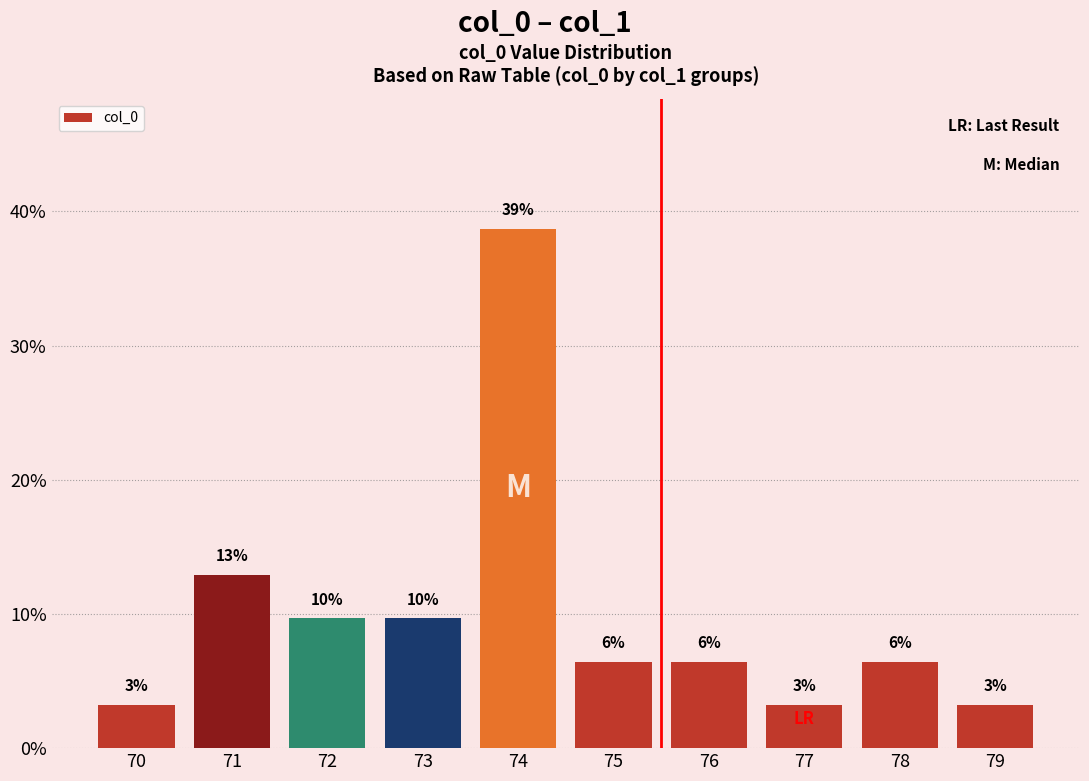

Are the bars grouped side by side (vs. stacked)?

No